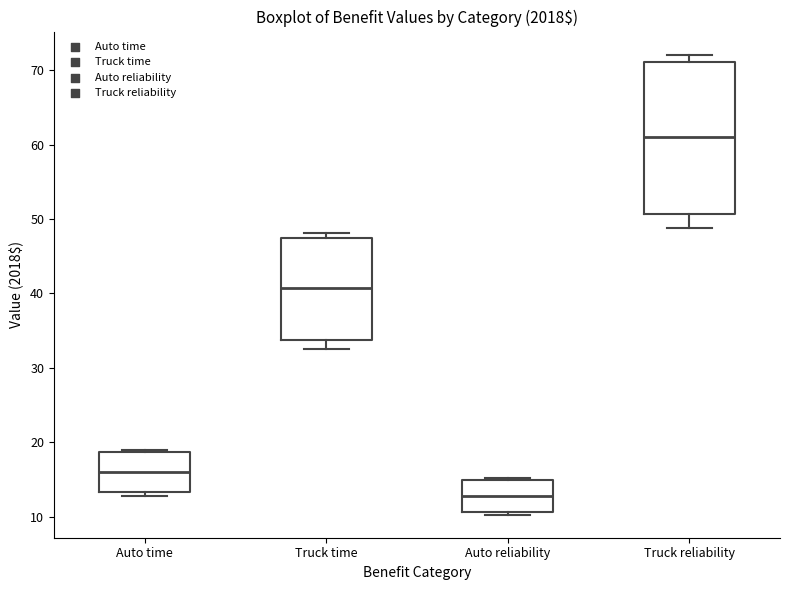

Which box has the highest median line?

Truck reliability